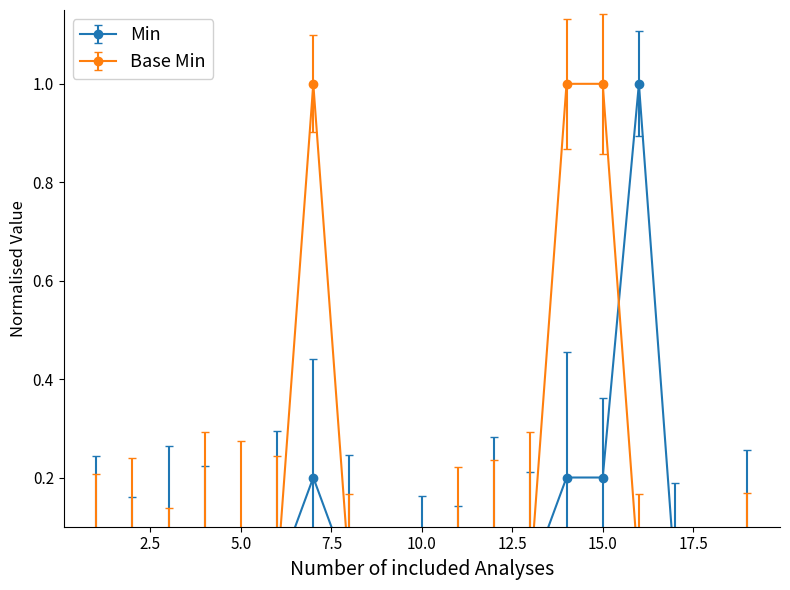

Which series has the largest range (max minus min)?

Min